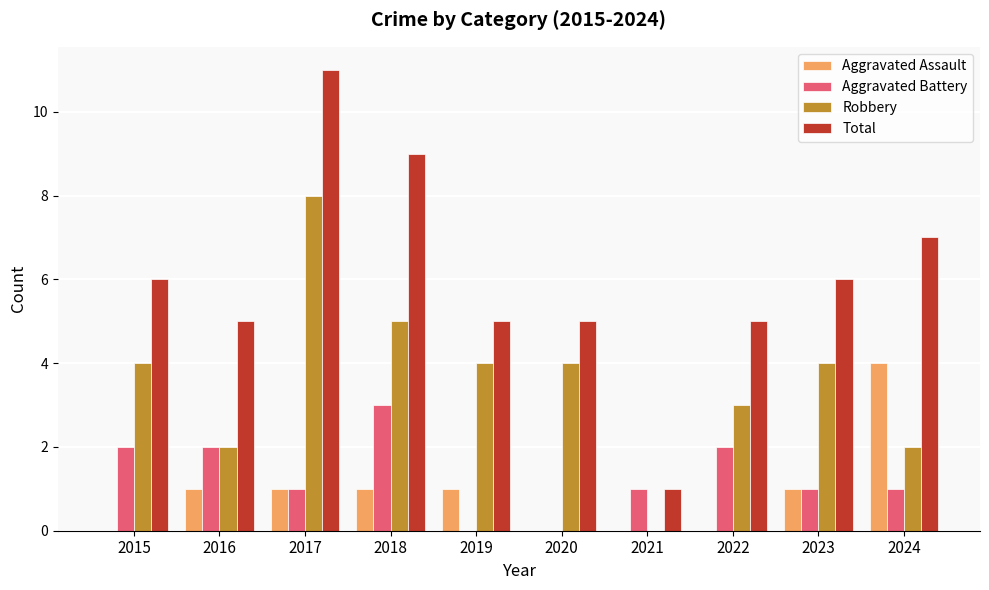

What is the highest value of the Aggravated Assault series?

4